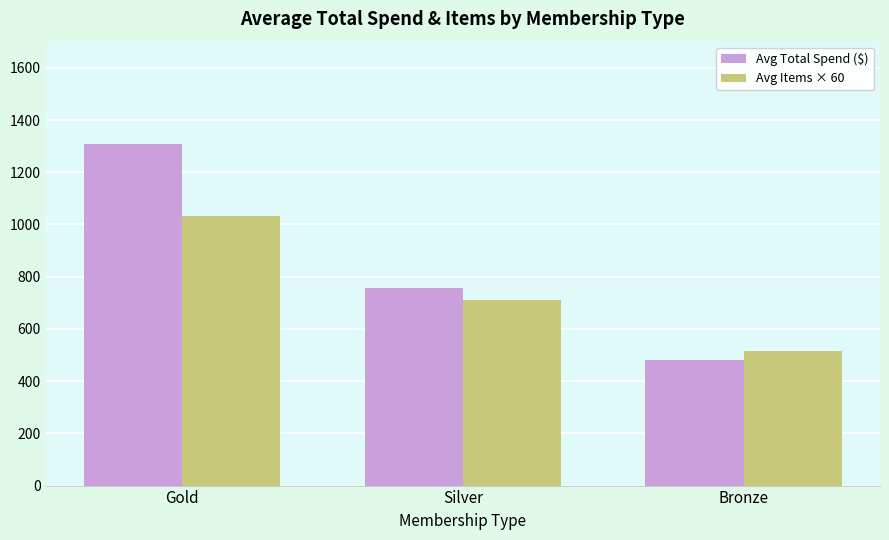

Which series has the largest range (max minus min)?

Avg Total Spend ($)